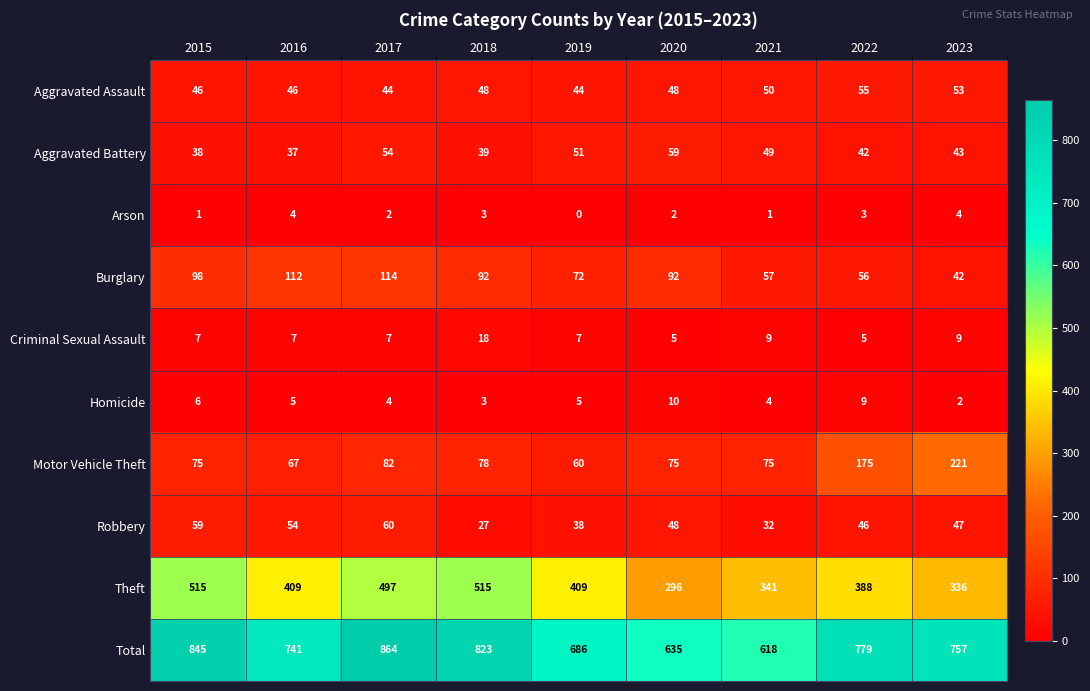

True or false: Total has a value of 1444 at 2017.

False